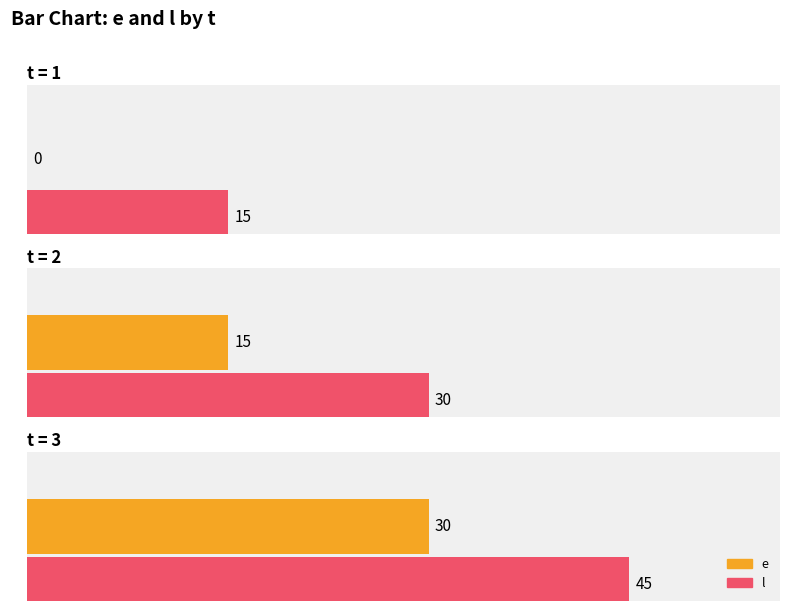

Reading left to right, list all the values displayed in this chart.

e: 1=0	2=15	3=30
l: 1=15	2=30	3=45